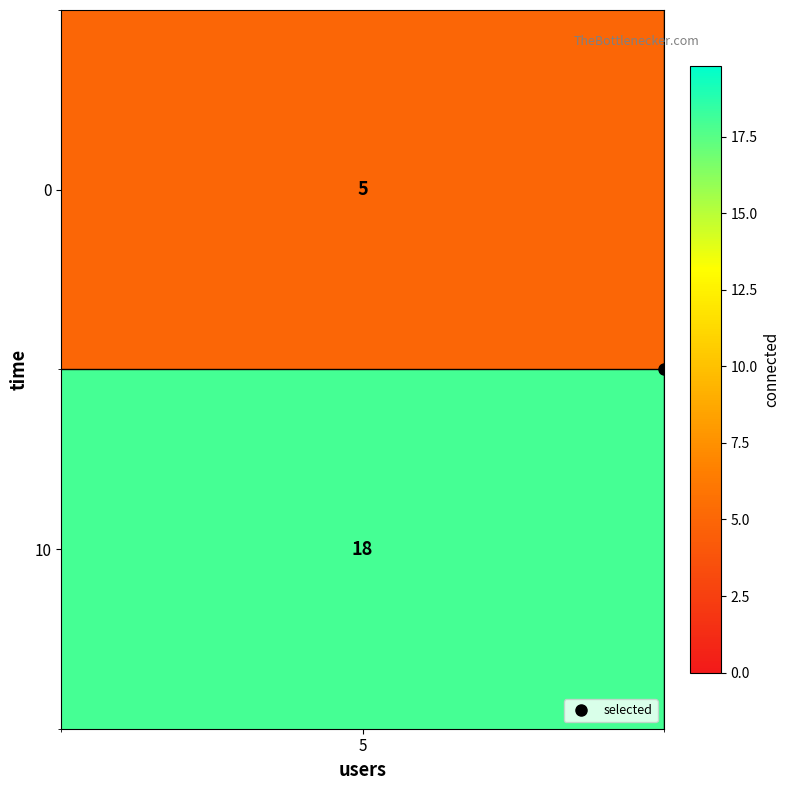

What is the maximum value shown in the chart?

18